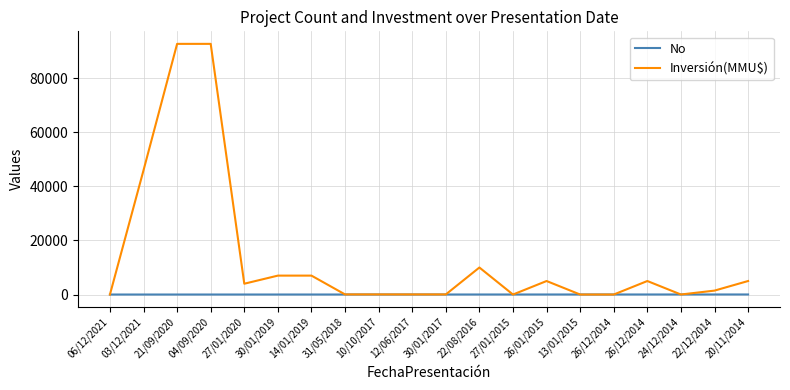

Where is the first local minimum for Inversión(MMU$)?

27/01/2020